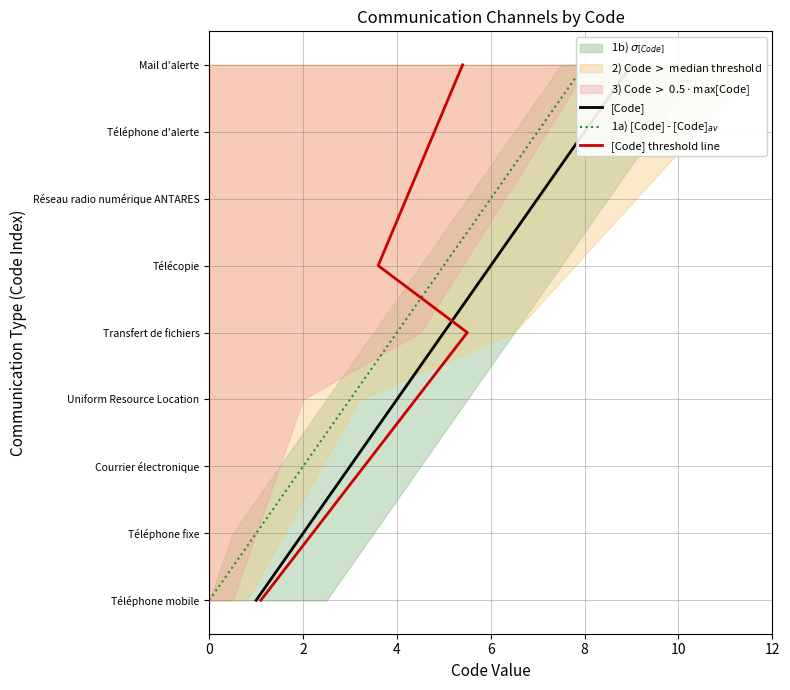

List the series in order of their peak value, highest first.

[Code], 1a) [Code] - [Code]$_{av}$, [Code] threshold line